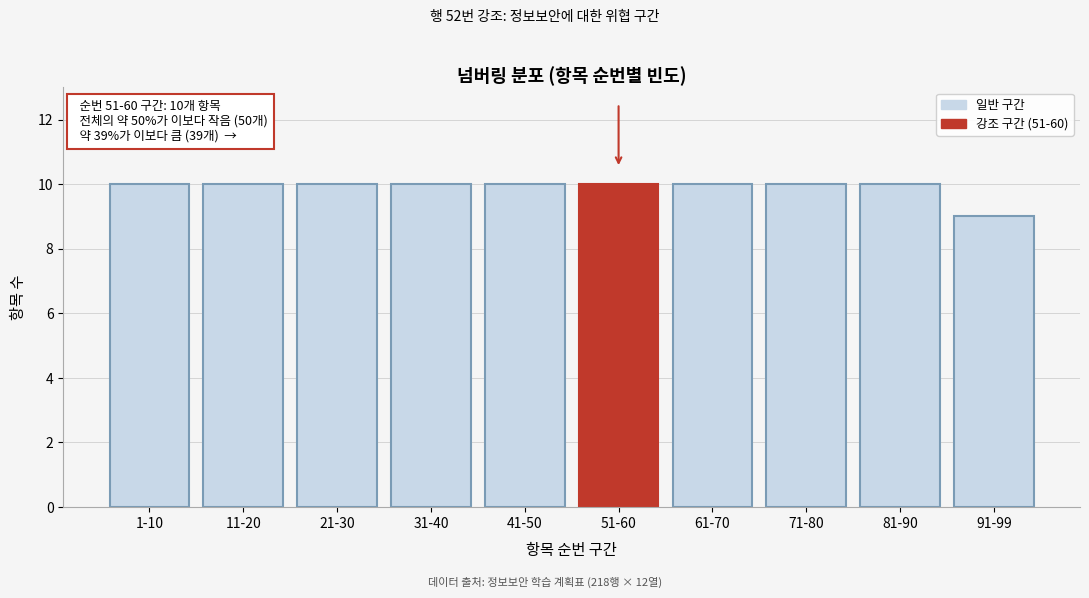

Reading left to right, list all the values displayed in this chart.

1-10=10	11-20=10	21-30=10	31-40=10	41-50=10	51-60=10	61-70=10	71-80=10	81-90=10	91-99=9